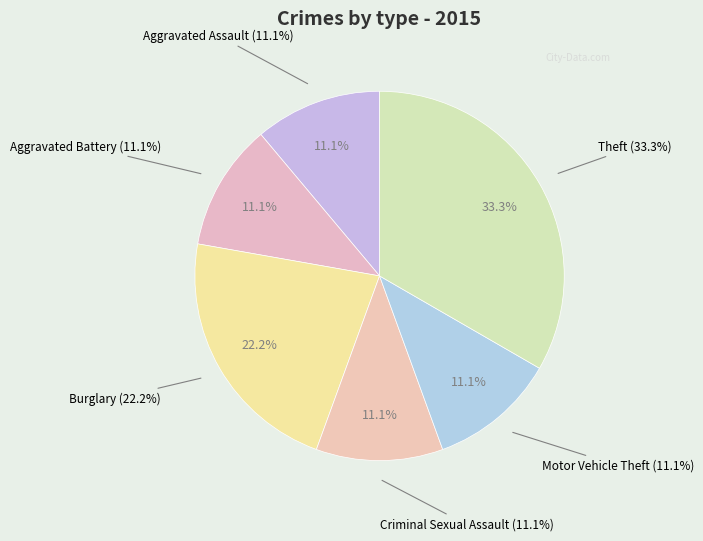

Combined, what portion of the pie is Arson and Theft?

33.3%